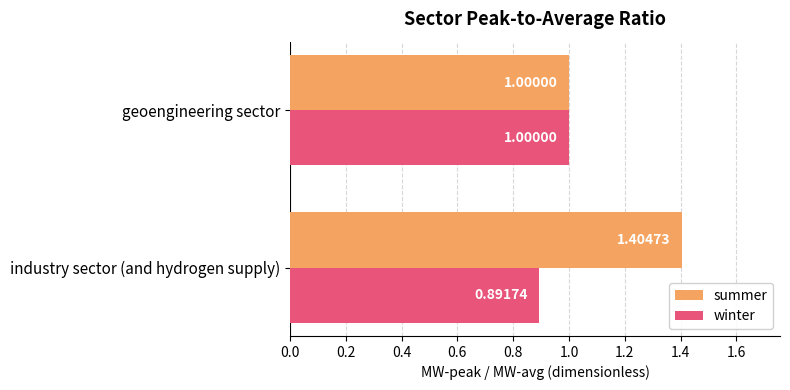

Which series changed the most between industry sector (and hydrogen supply) and geoengineering sector?

summer